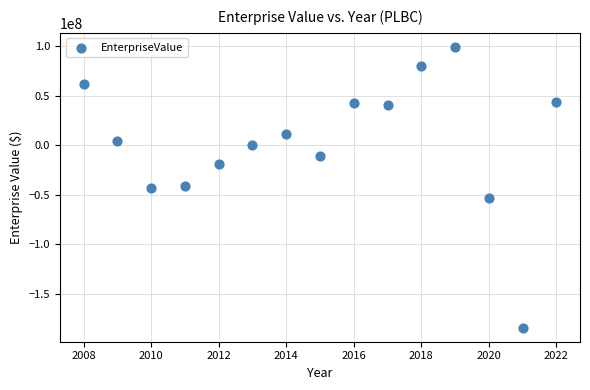

What is the range of X values (max minus min)?

14.0